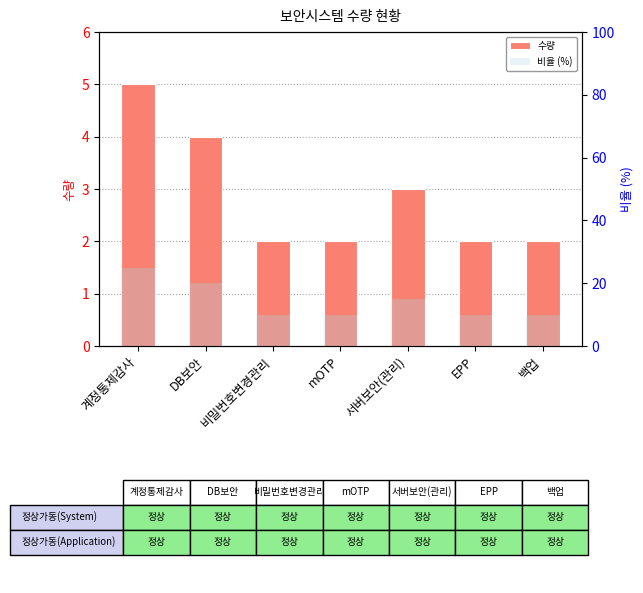

What is the value of the 수량 bar at the 1st from the left?

5